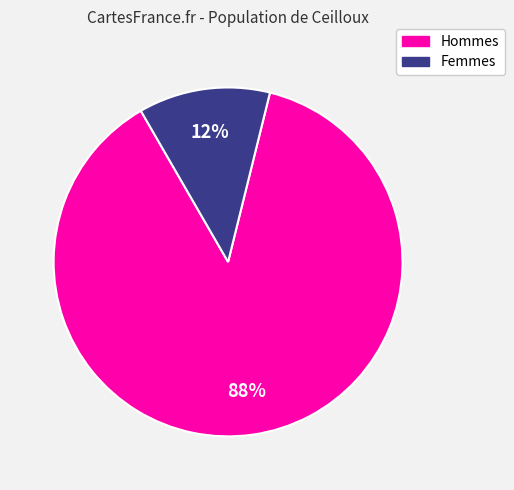

To the nearest percent, what is the difference between the largest and smallest slice percentages?

76%